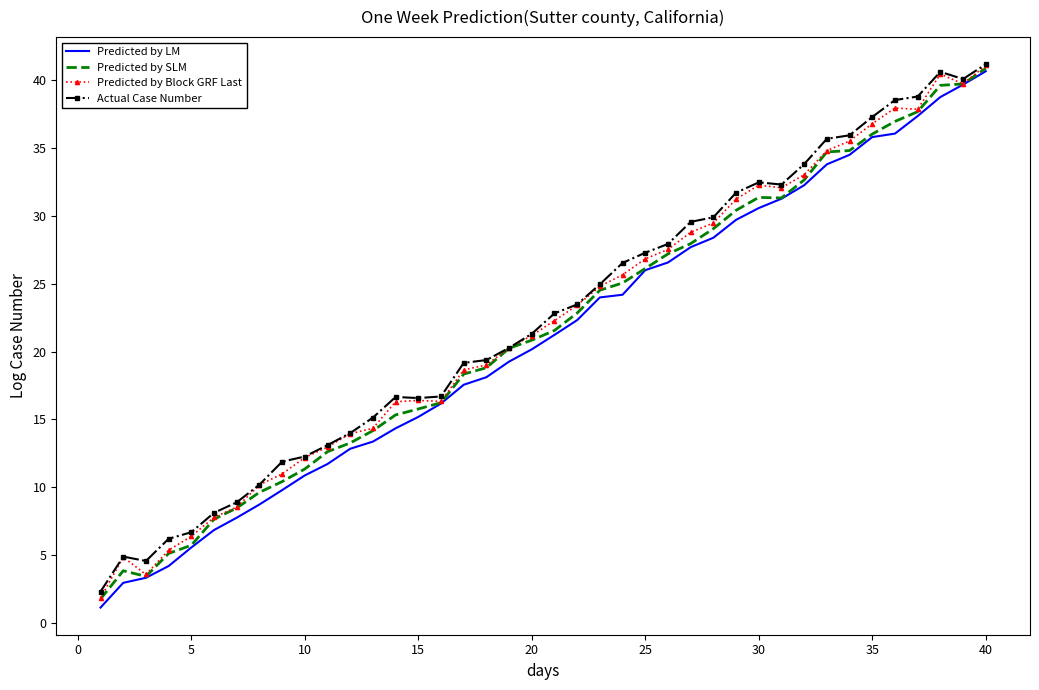

What is the maximum value shown in the chart?

41.2